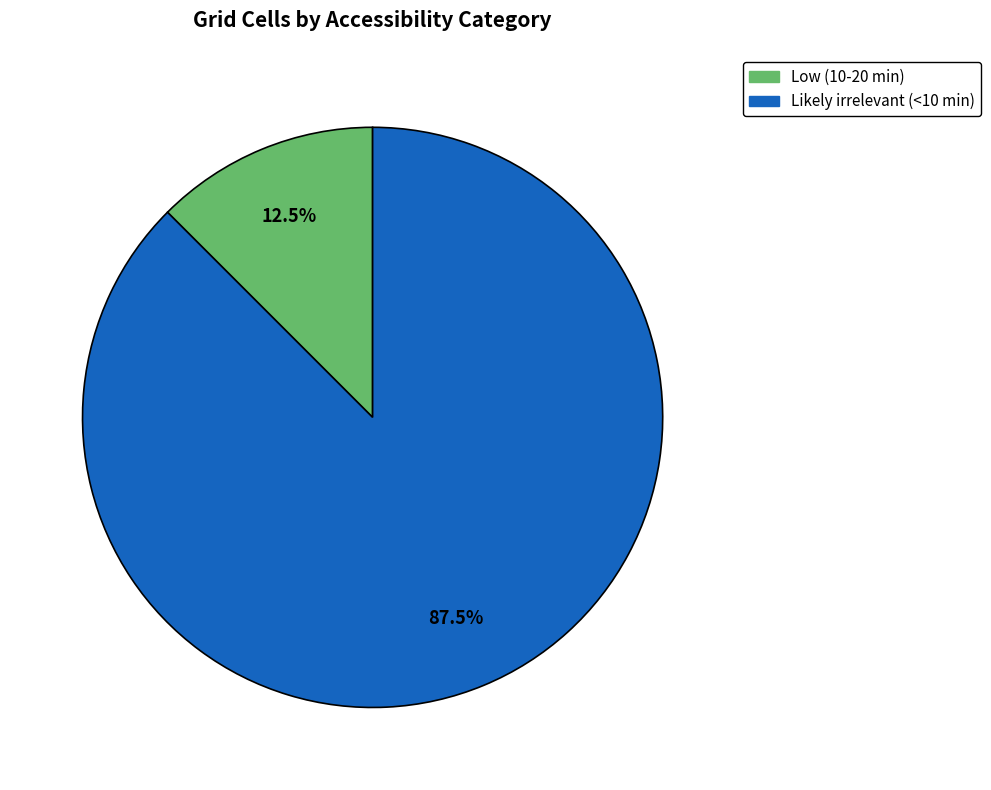

To the nearest percent, what is the average slice percentage?

50%